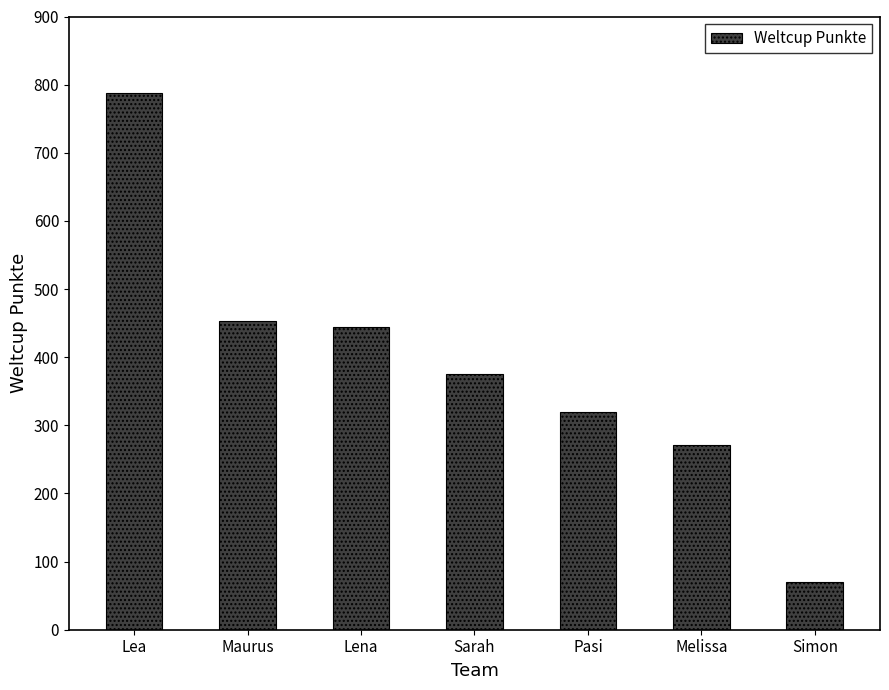

True or false: the data shows 184 at Maurus.

False